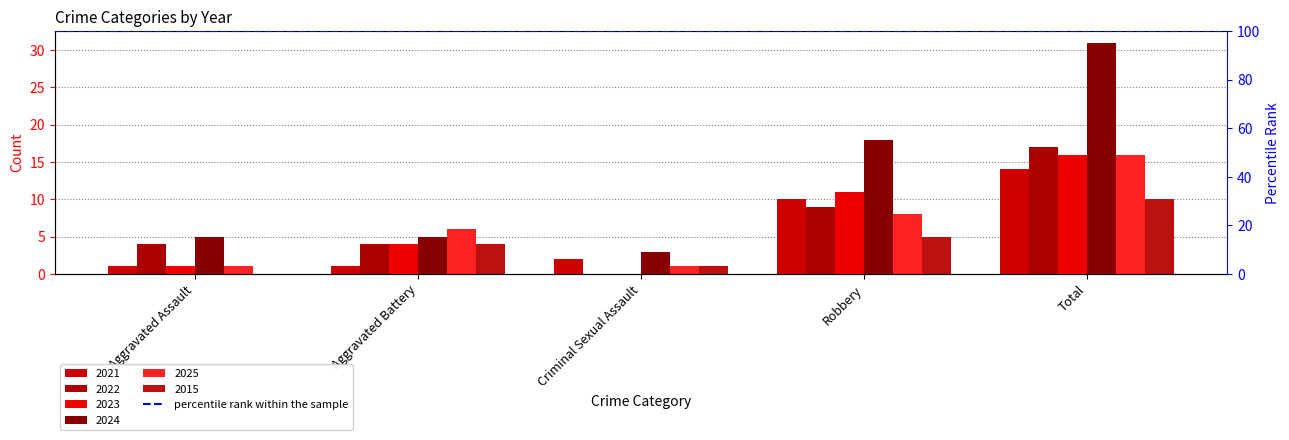

At which label is 2021 closest to 7?

Robbery